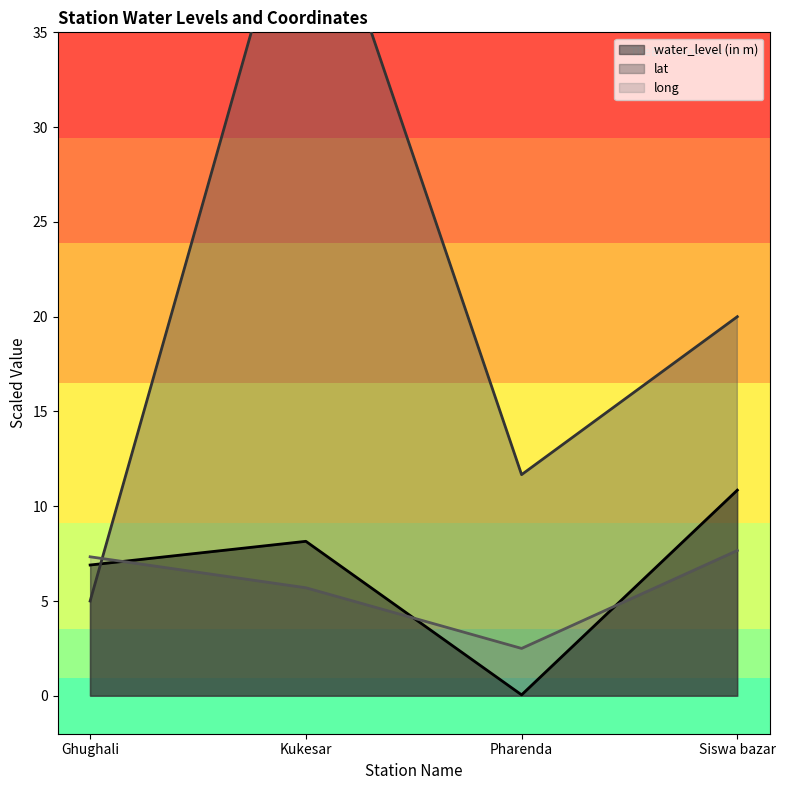

How many distinct data groups are displayed?

3